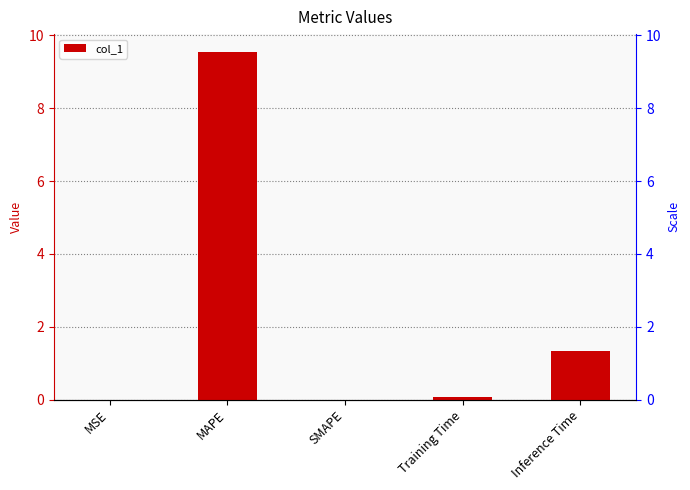

What is the change in value from MAPE to SMAPE?

-9.6